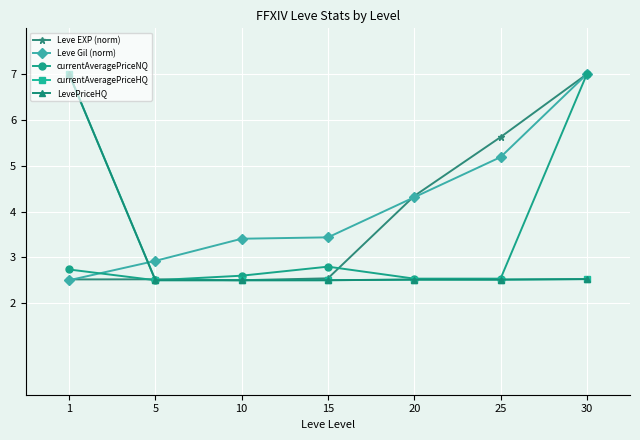

True or false: Leve Gil (norm) has a value of 3.4 at 10.

True